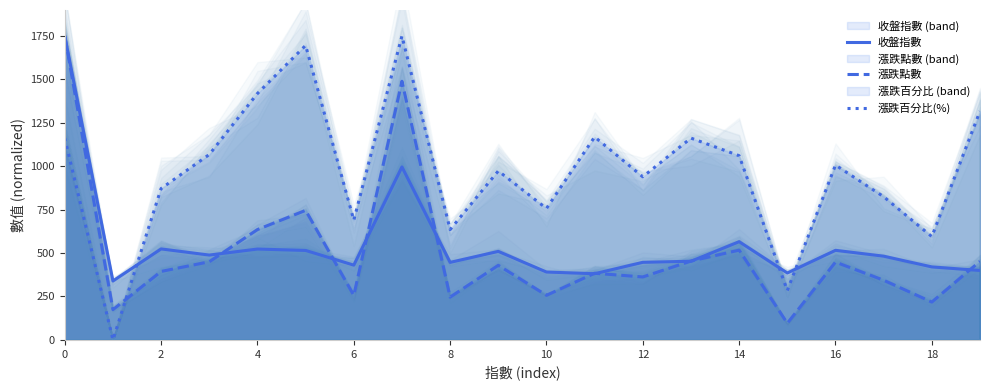

What is the difference between the second highest and minimum values in the 漲跌百分比(%) series?

1695.9